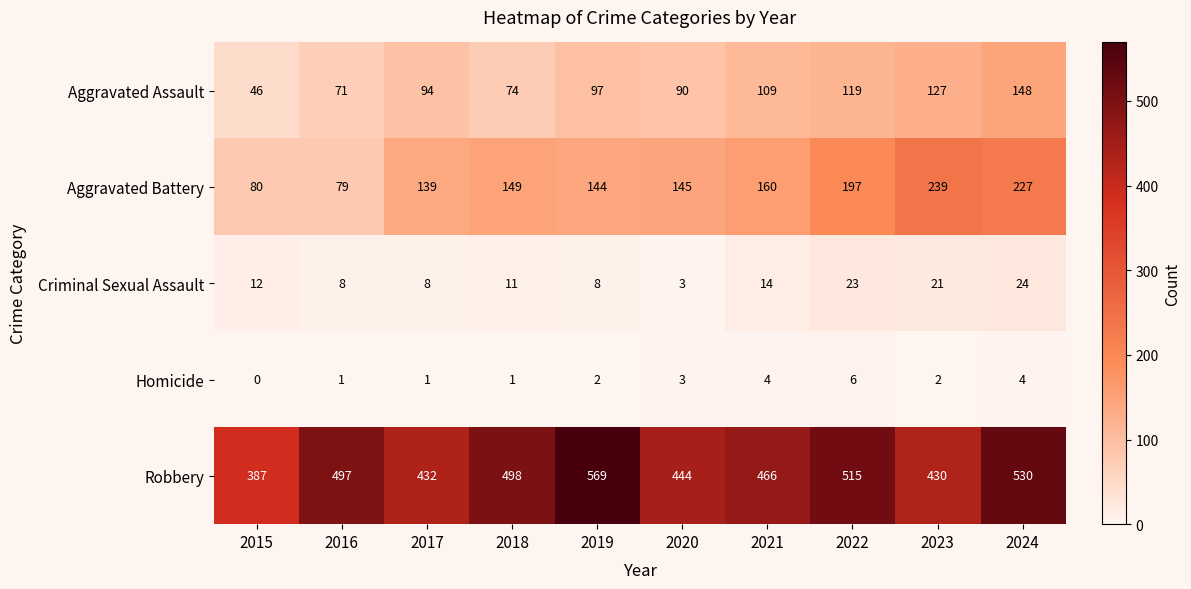

Which series changed the most between 2018 and 2021?

Aggravated Assault